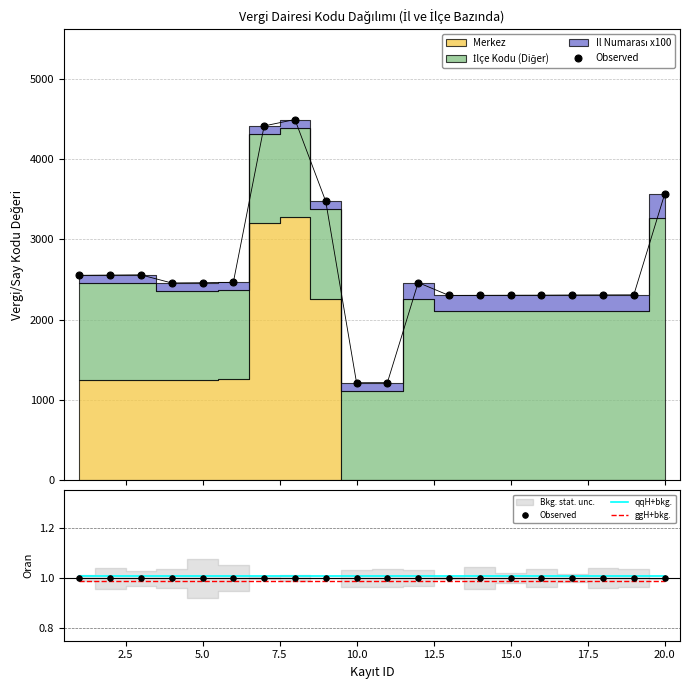

Is it true that Observed equals 1.0 at 5.0?

True